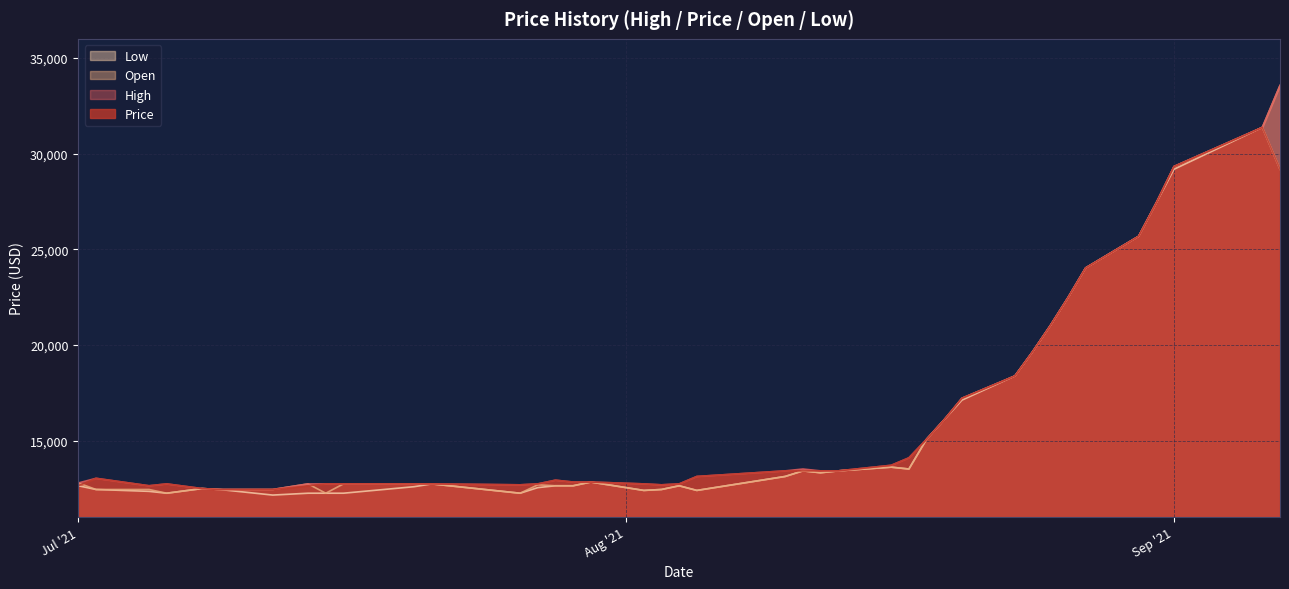

True or false: Open has a value of 7307.4 at 2021-08-05.

False